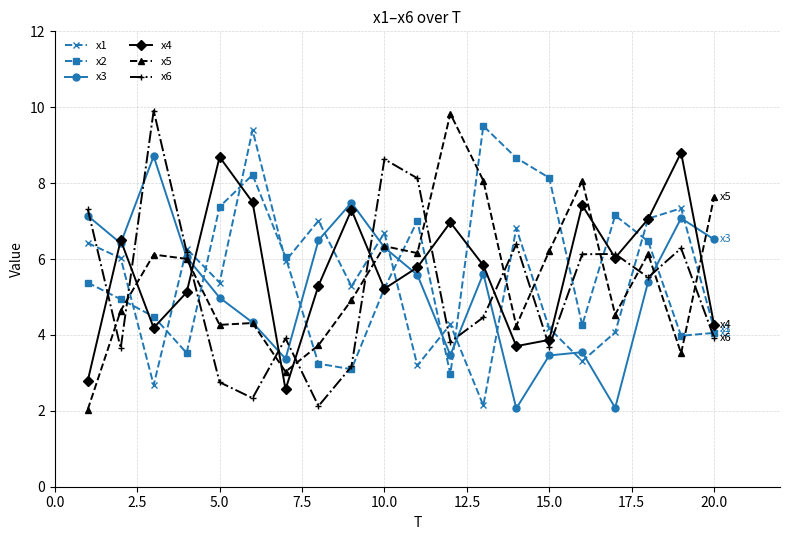

Which series ends up on top after the final intersection of x4 and x1?

x4